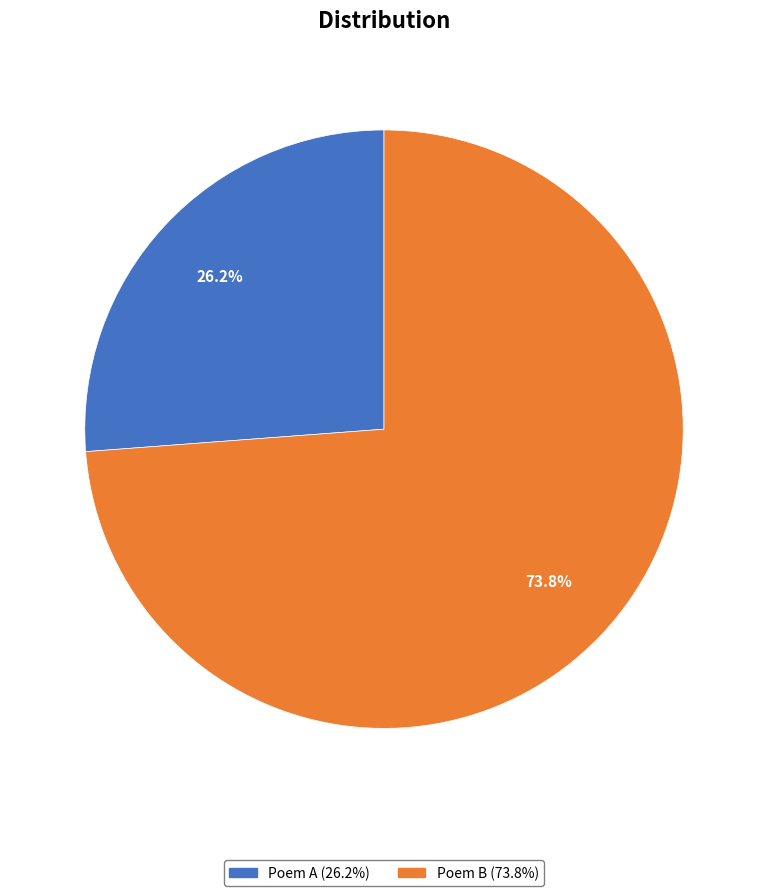

Which has a higher value, Poem A (26.2%) or Poem B (73.8%)?

Poem B (73.8%)